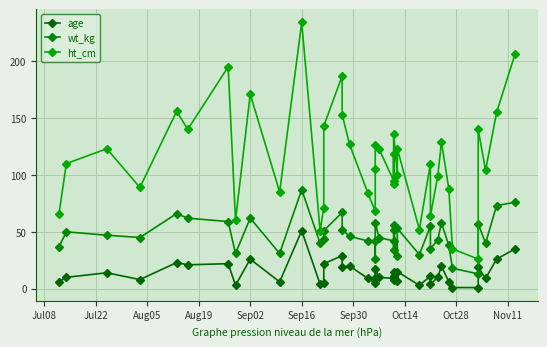

What is the greatest value displayed?

234